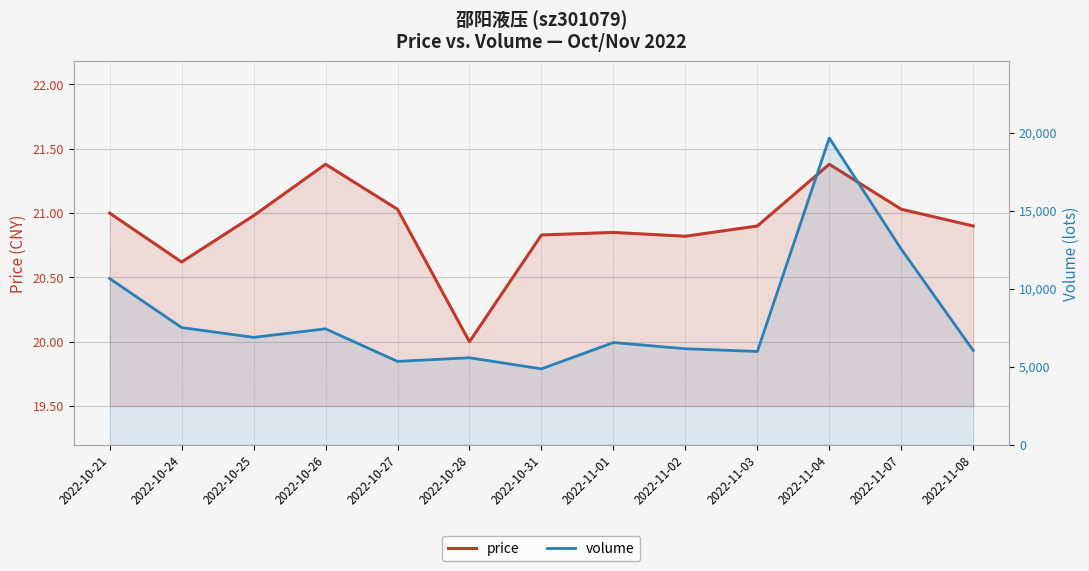

At which label does volume first exceed 6545?

2022-10-21